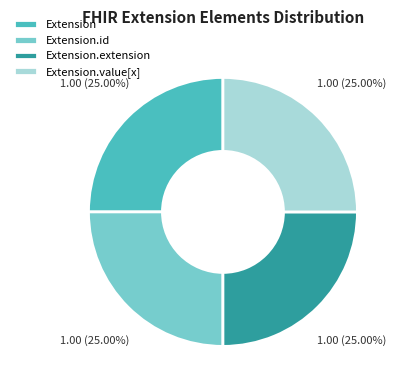

The Extension.value[x] slice represents 1% of the pie. True or false?

False